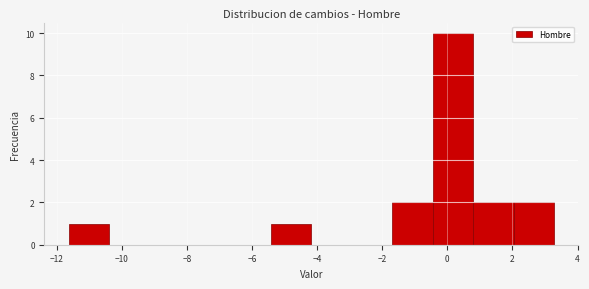

Reading left to right, list every bar in this chart as the range it spans on the x-axis followed by its height. Neither the bar edges nor the heights are printed on the chart, so give them approximately, as read against the axes.

-11.6 to -10.4: 1
-10.4 to -9.2: 0
-9.2 to -8.0: 0
-8.0 to -6.6: 0
-6.6 to -5.4: 0
-5.4 to -4.2: 1
-4.2 to -3.0: 0
-3.0 to -1.6: 0
-1.6 to -0.4: 2
-0.4 to 0.8: 10
0.8 to 2.0: 2
2.0 to 3.2: 2